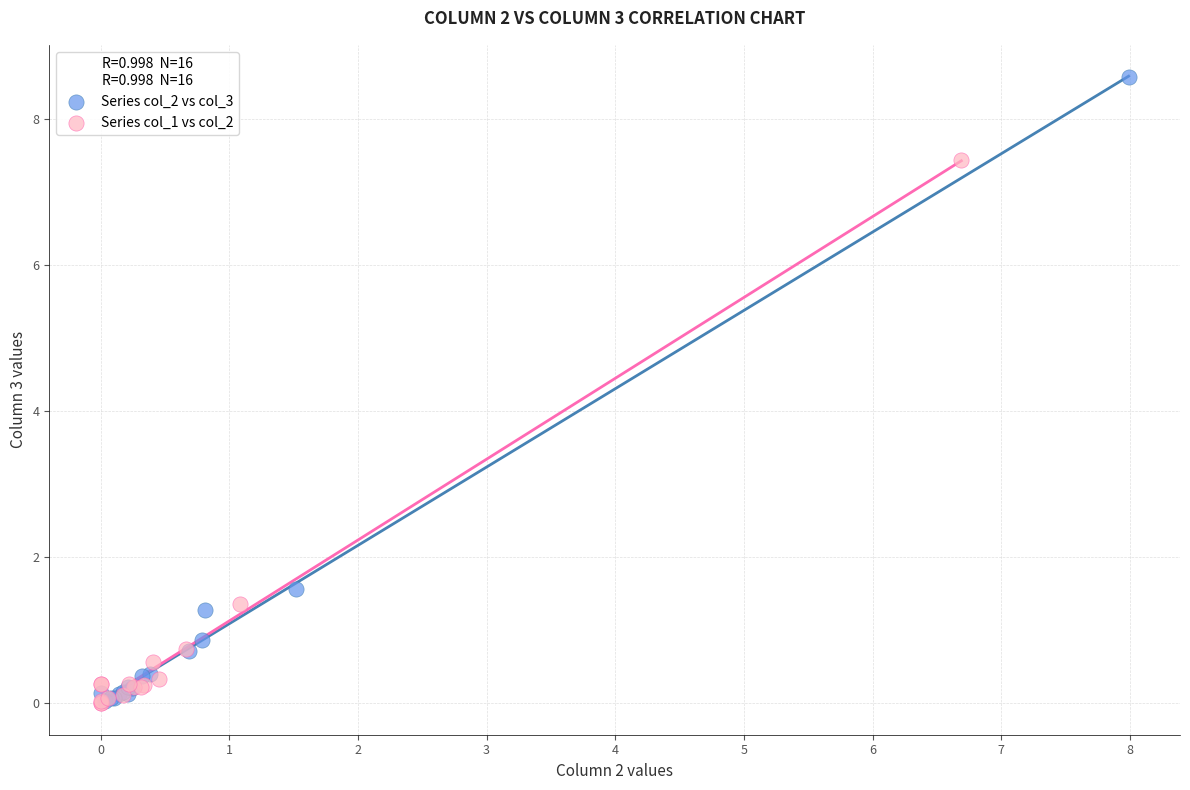

Which series has the widest spread of Y values?

Series col_2 vs col_3